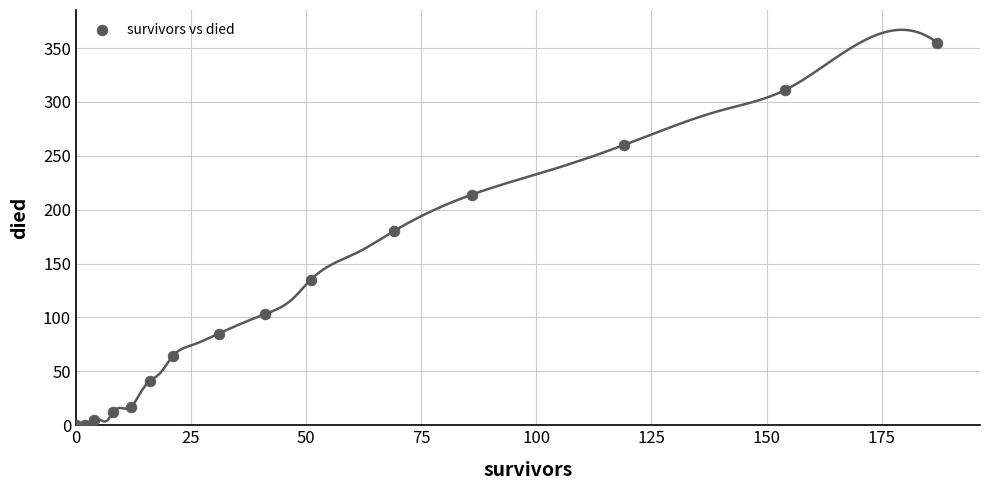

What is the range of X values (max minus min)?

187